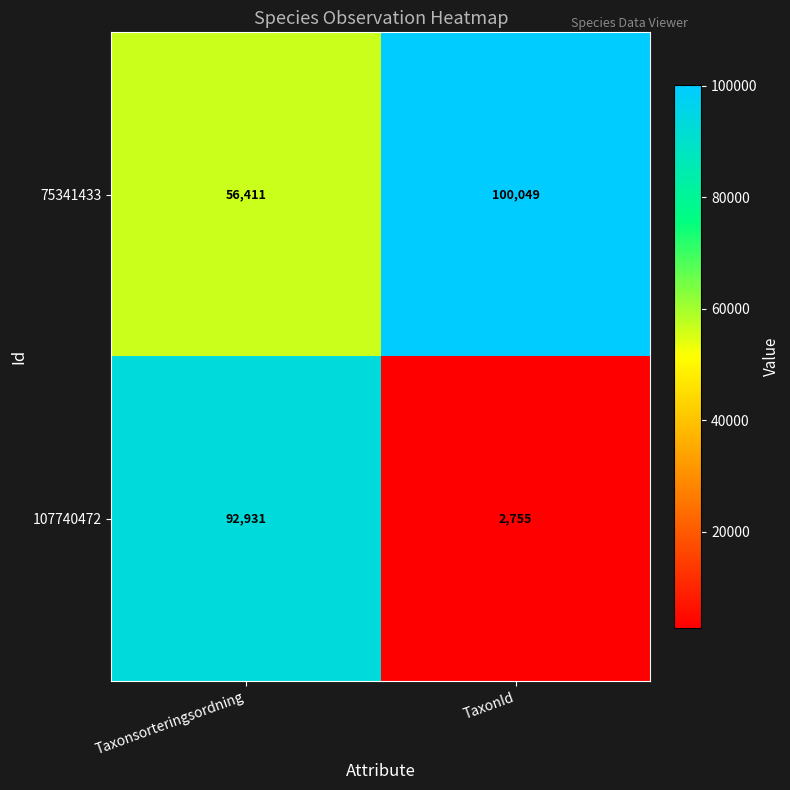

Rank the series by their maximum value, from lowest to highest.

107740472, 75341433